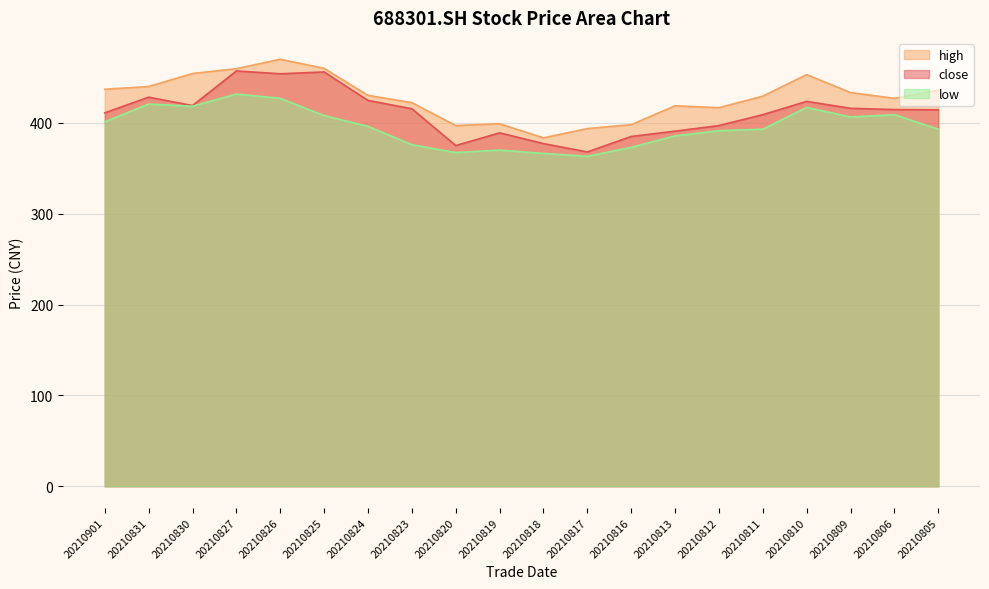

At how many categories does at least one series exceed 414?

15